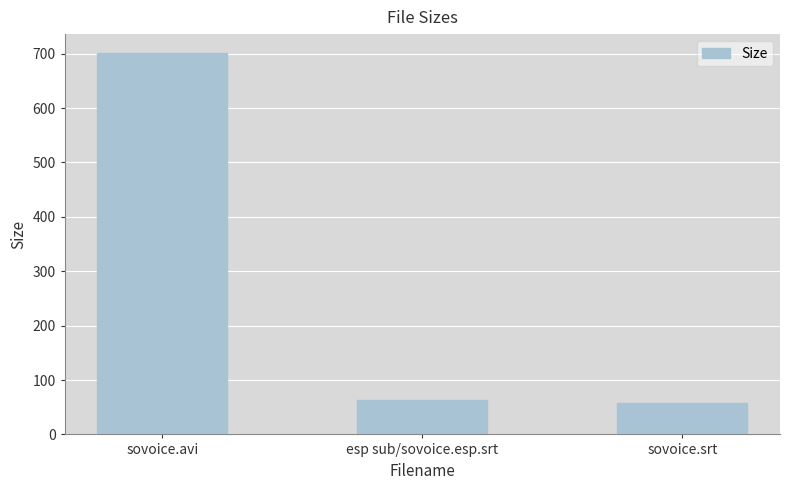

Reading left to right, what are all the values shown in this chart?

sovoice.avi=701.0	esp sub/sovoice.esp.srt=62.4	sovoice.srt=58.3